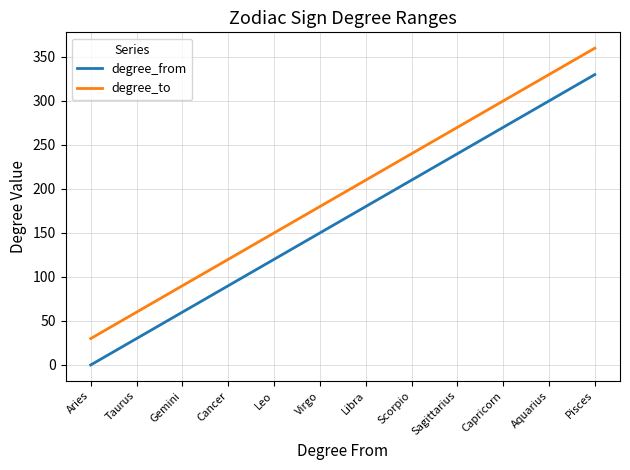

Is it true that degree_from equals 240 at Sagittarius?

True